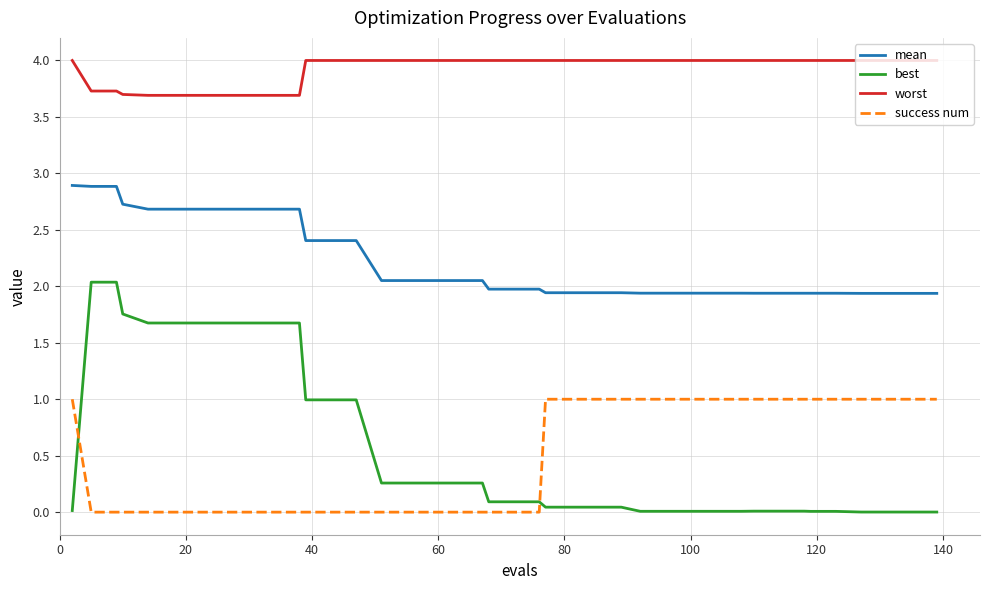

True or false: success num and mean intersect in this chart.

False